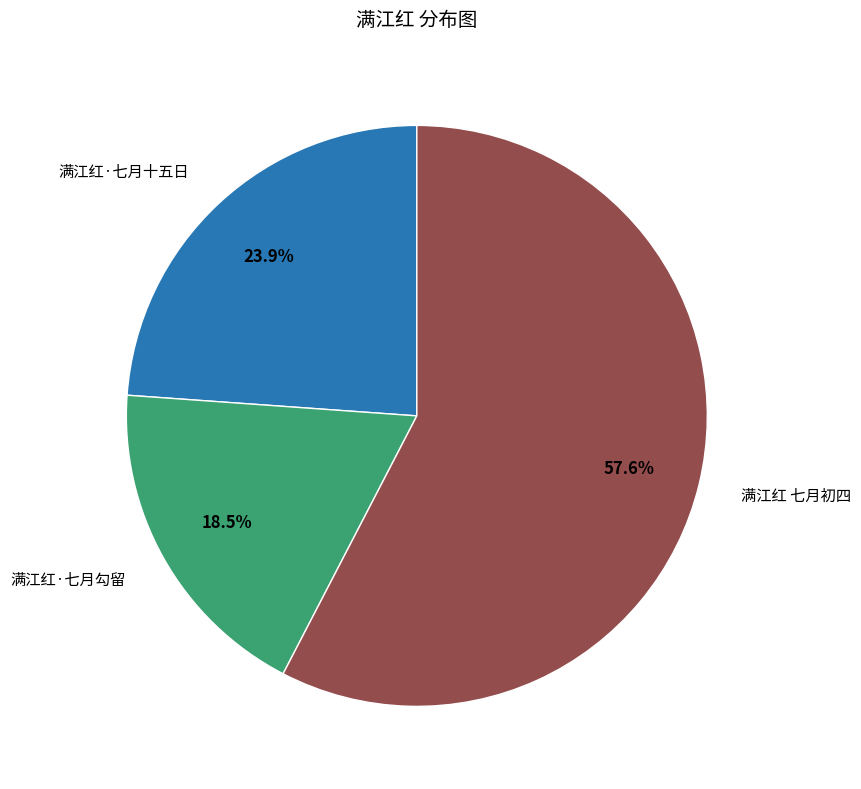

Is there any slice that represents more than half of the pie?

Yes